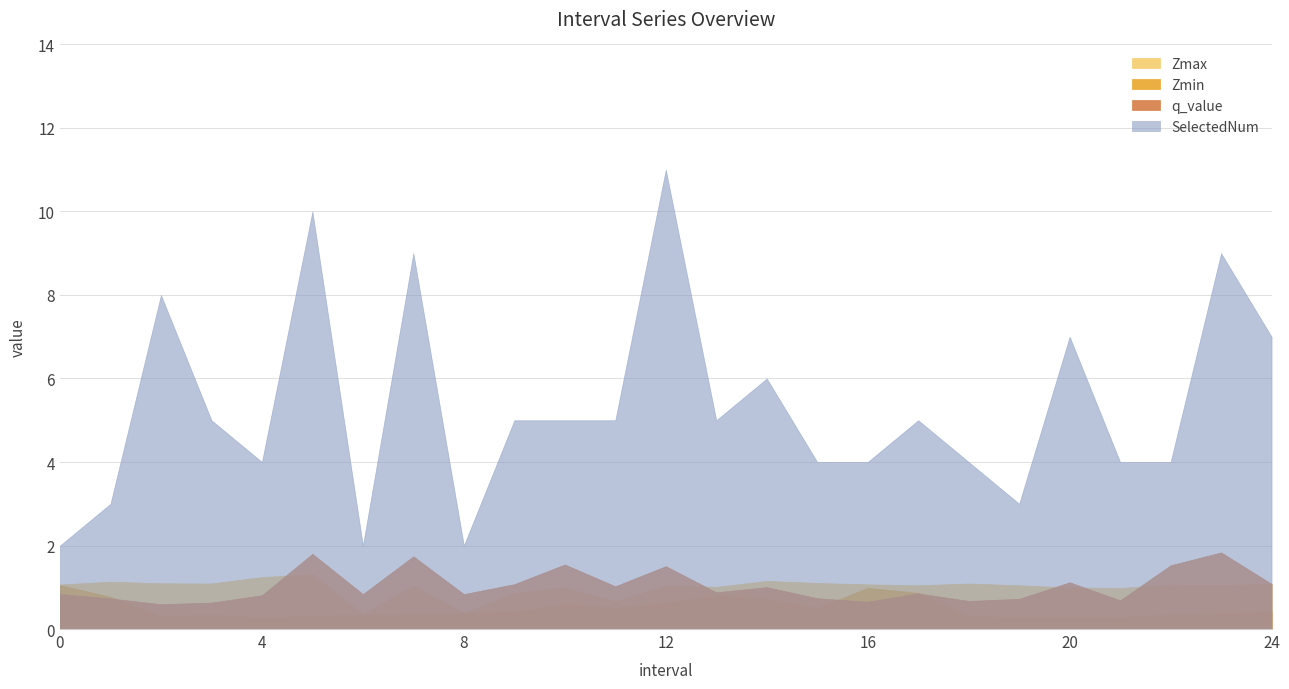

Rank the categories by Zmin value from lowest to highest.

4, 21, 19, 20, 2, 18, 5, 6, 3, 7, 22, 23, 8, 24, 9, 11, 15, 10, 12, 14, 1, 13, 17, 16, 0